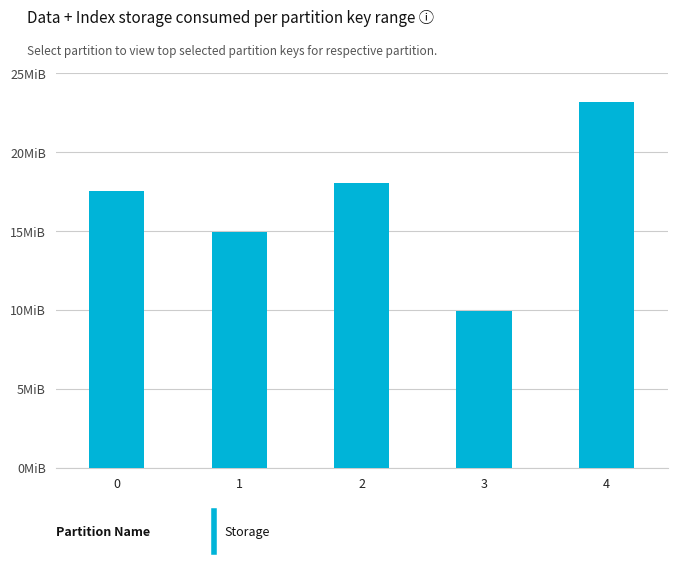

What is the difference between the maximum and minimum values?

13.2